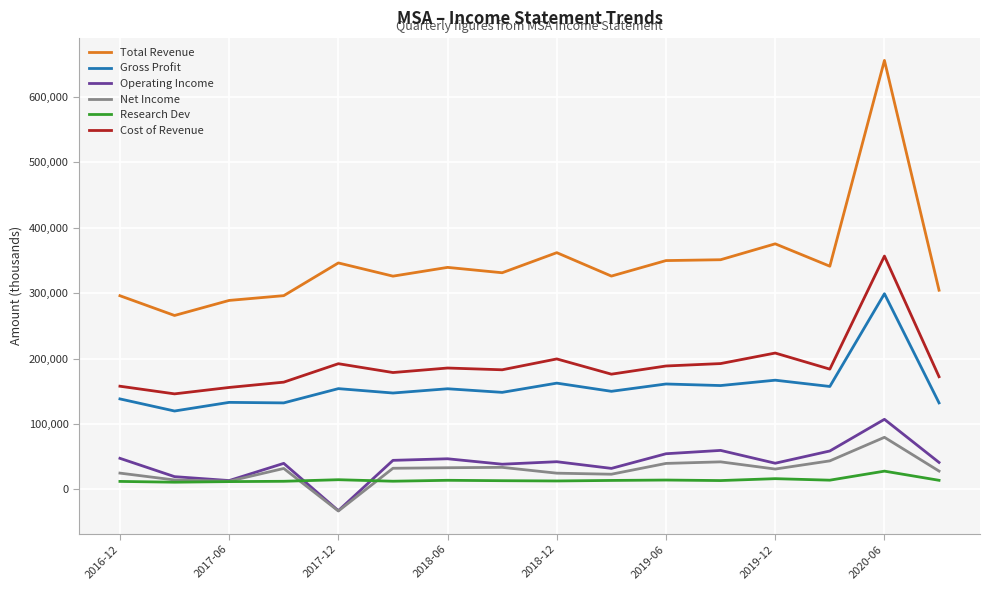

What are all the series names shown in the legend?

Total Revenue, Gross Profit, Operating Income, Net Income, Research Dev, Cost of Revenue